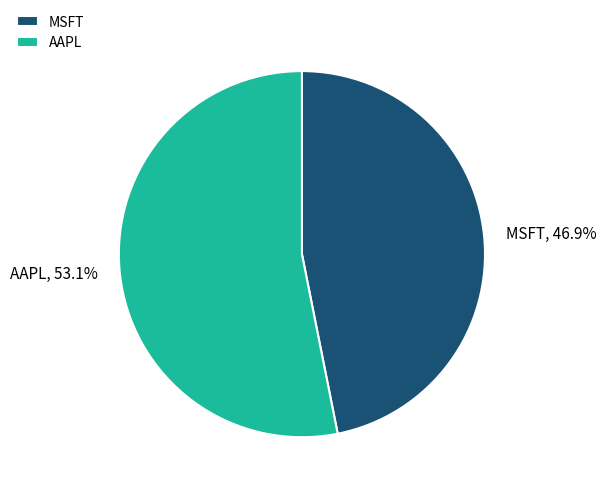

Does AAPL represent more than half of the total?

Yes